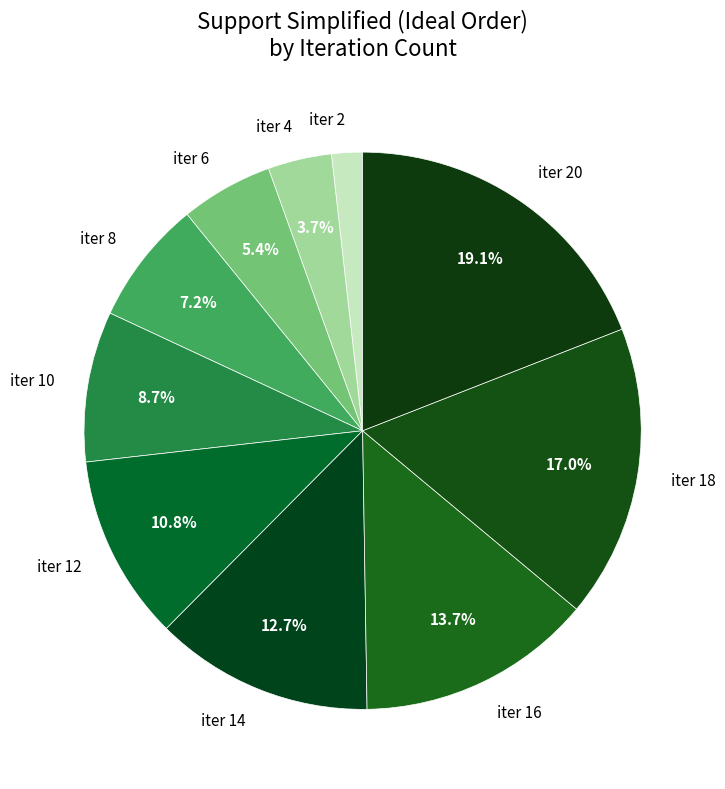

Between iter 6 and iter 8, which is larger?

iter 8